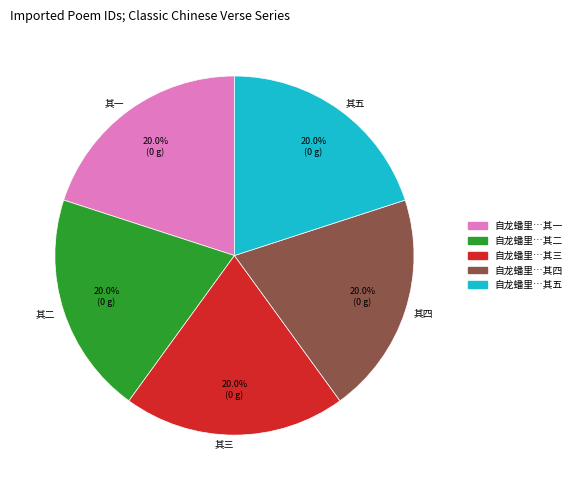

How many segments does this pie chart have?

5